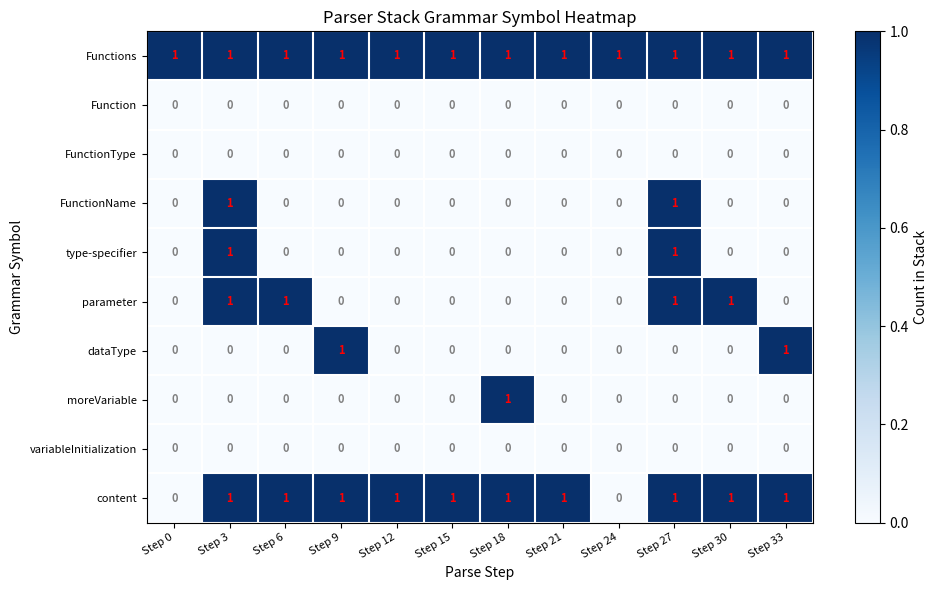

How many data points does each series have?

12